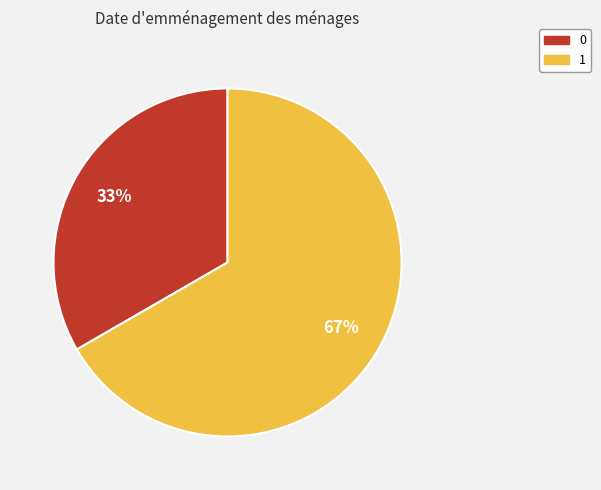

Do 0 and 1 together represent more than half of the pie?

Yes